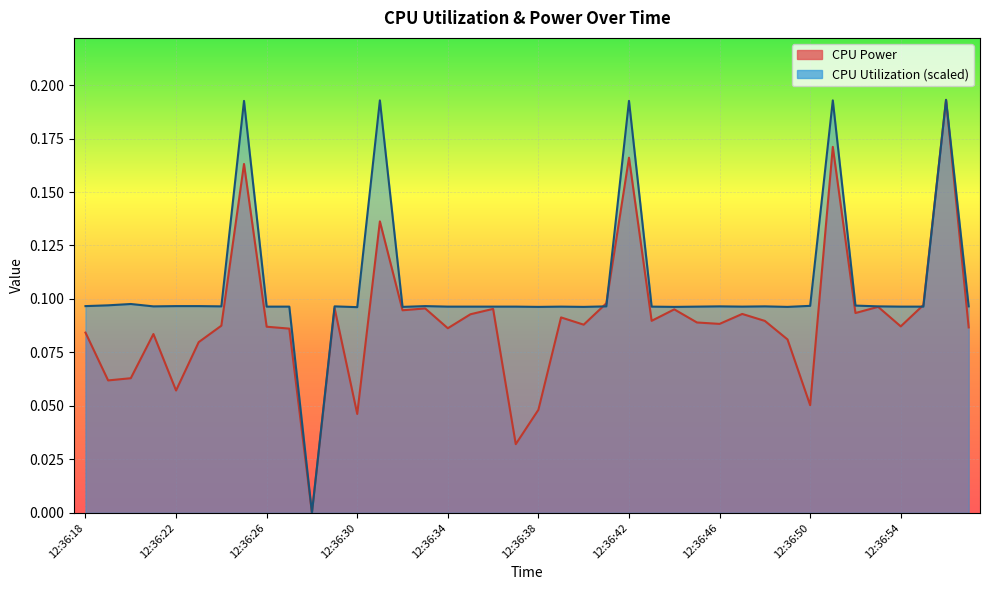

How many lines are shown in the chart?

2